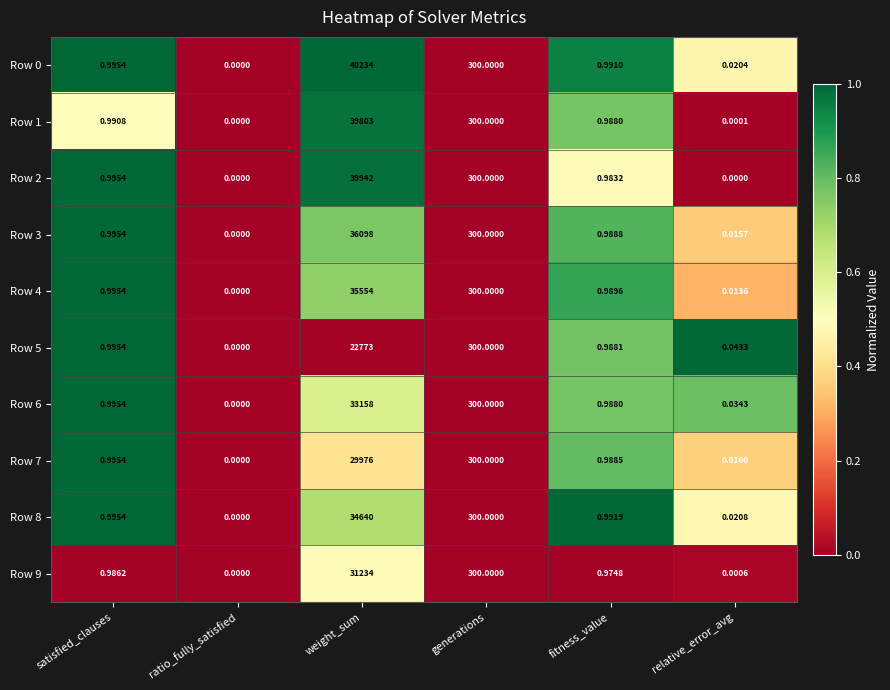

At which label does Row 0 reach its peak?

weight_sum